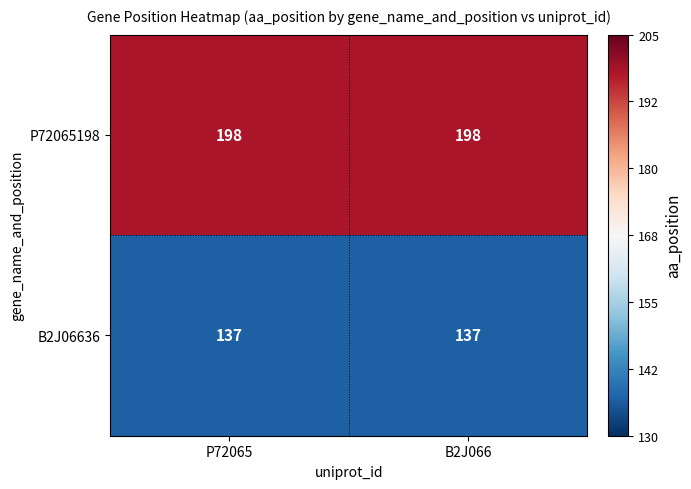

What is the spread (max minus min) of values at P72065?

61